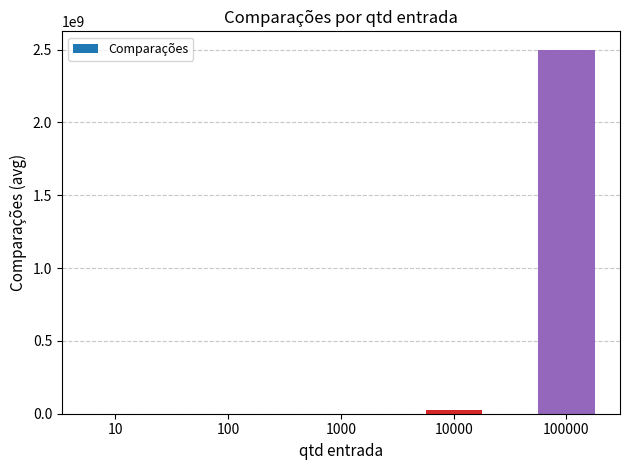

What value does the data have at 10?

29.4